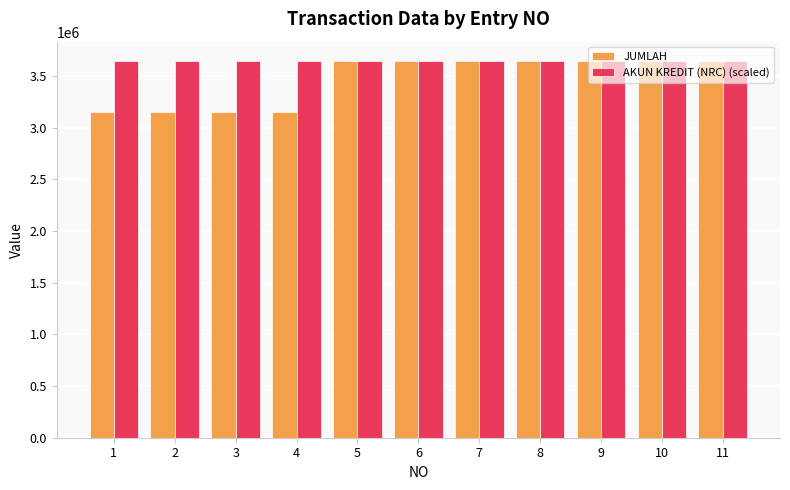

What is the sum of the JUMLAH values at 6 and 11?

7301832.3